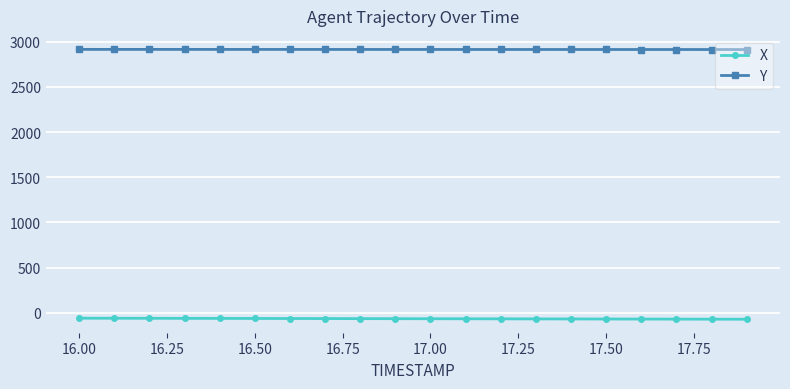

What is the value of the X point at the 14th from the left?

-67.6